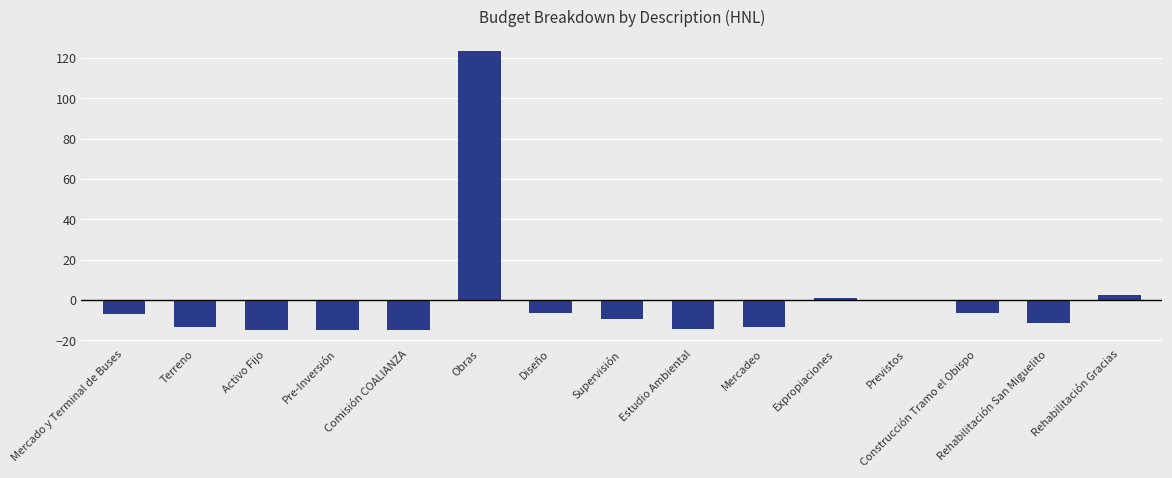

How many distinct data groups are displayed?

1